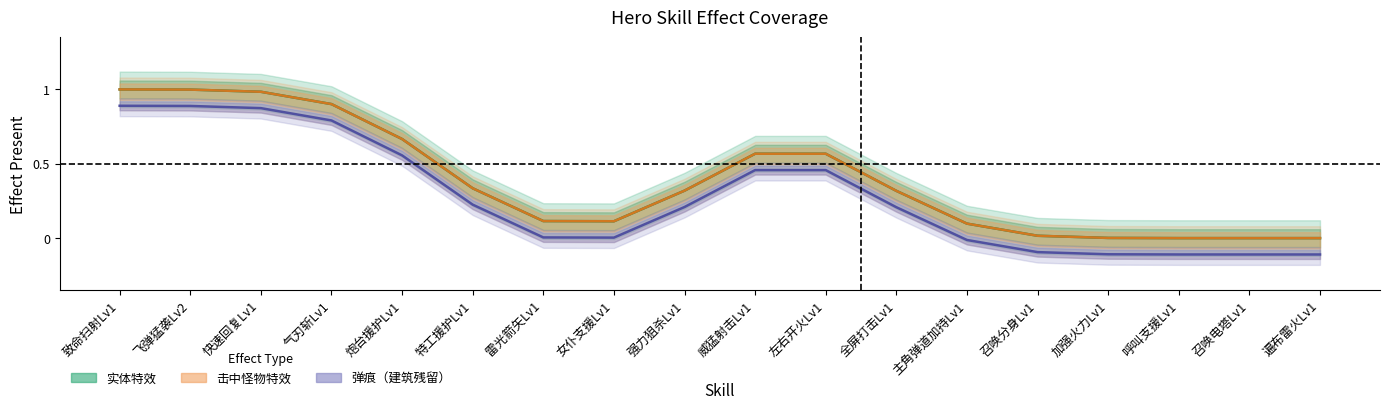

What is the highest value of the 实体特效 series?

1